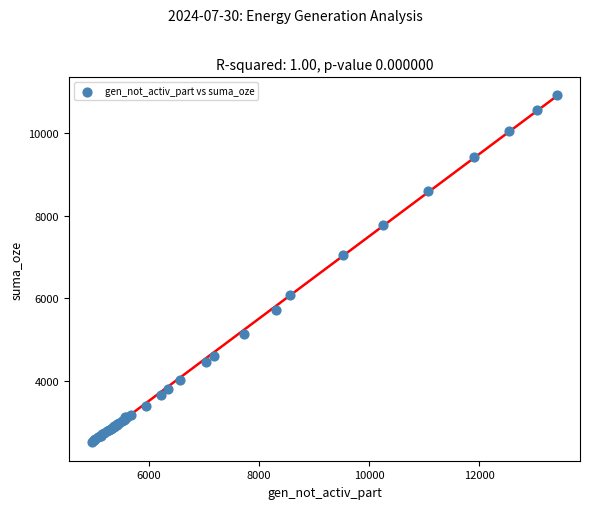

What Y value in the scatter plot is closest to 6726?

7039